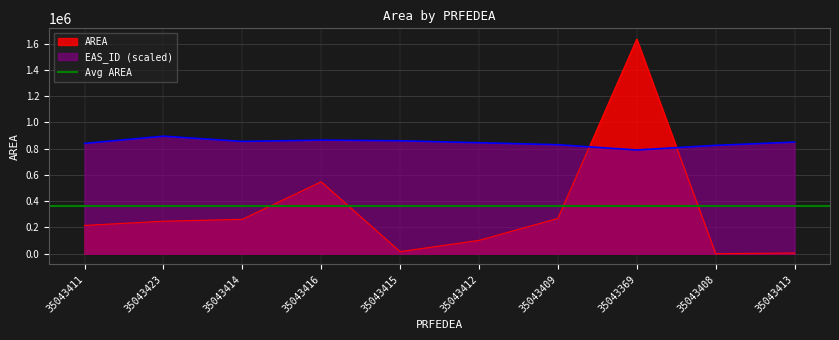

Where do EAS_ID (scaled) and AREA first cross each other?

35043409 and 35043369